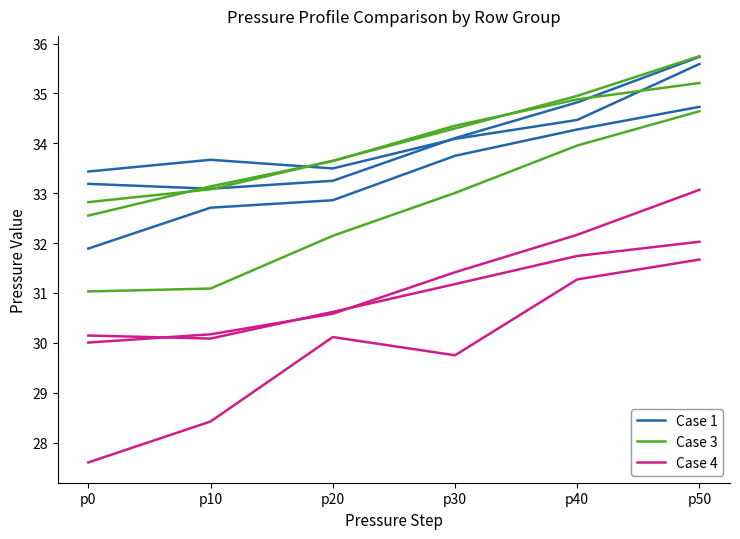

True or false: Case 4 and Case 3 cross at least once.

False